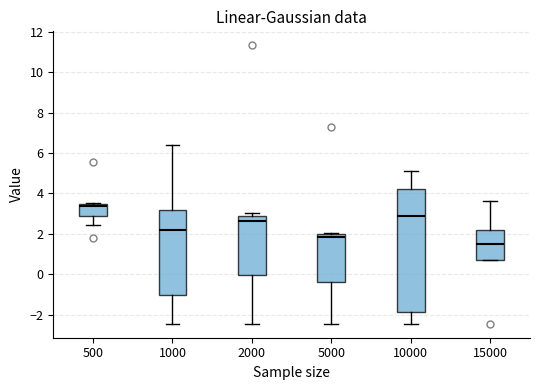

Which box is the tallest, from its lower edge to its upper edge?

10000